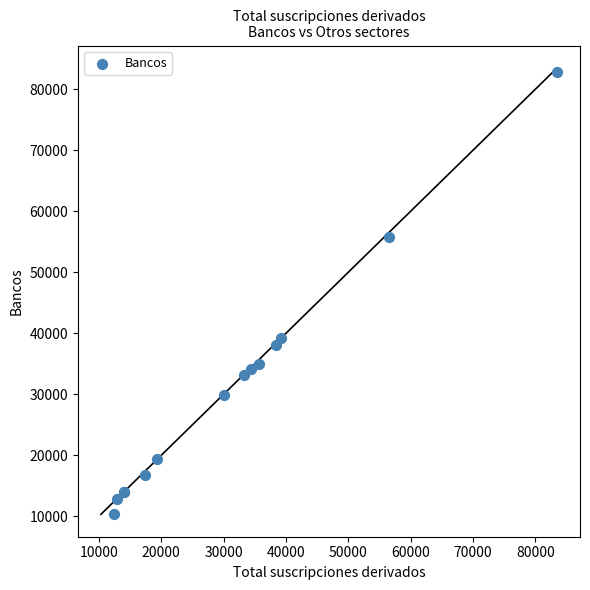

What Y value in the scatter plot is closest to 46527?

39149